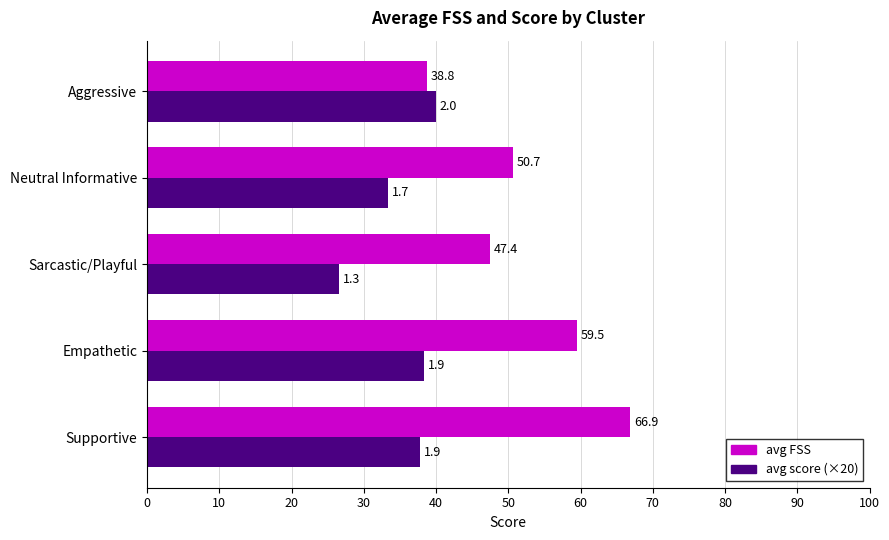

What is the difference between the avg FSS values at Empathetic and Supportive?

7.4